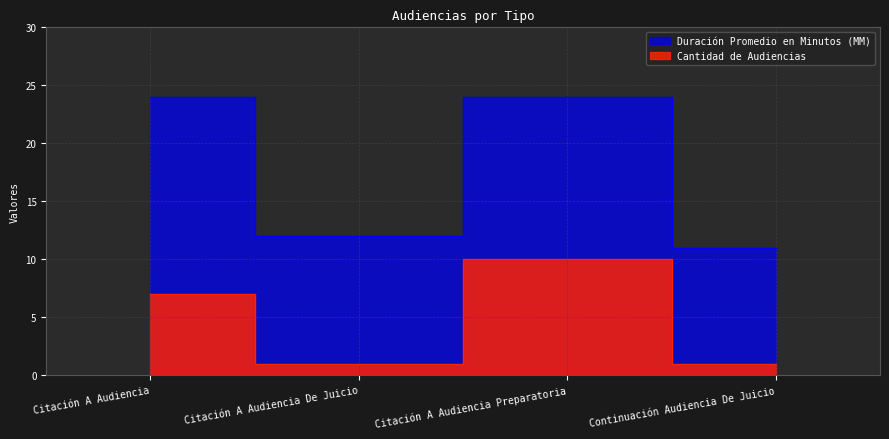

The Cantidad de Audiencias series shows 1 at Continuación Audiencia De Juicio. True or false?

False